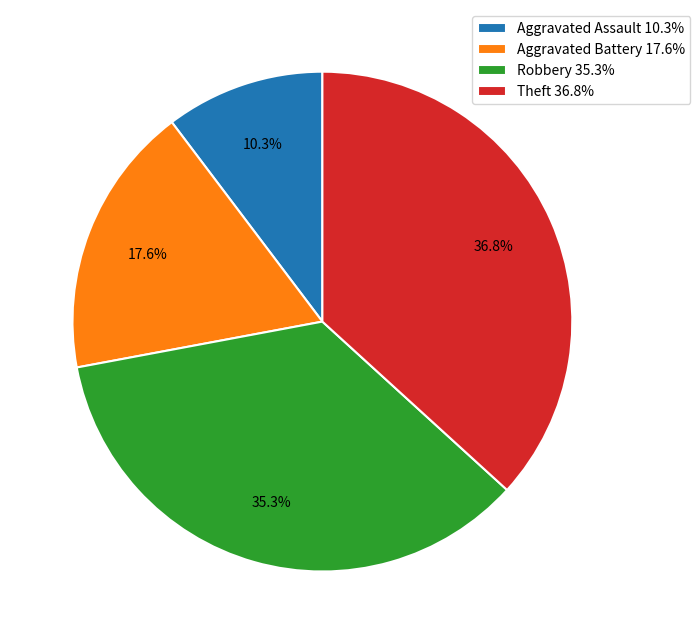

Do Robbery and Aggravated Battery together represent more than half of the pie?

Yes